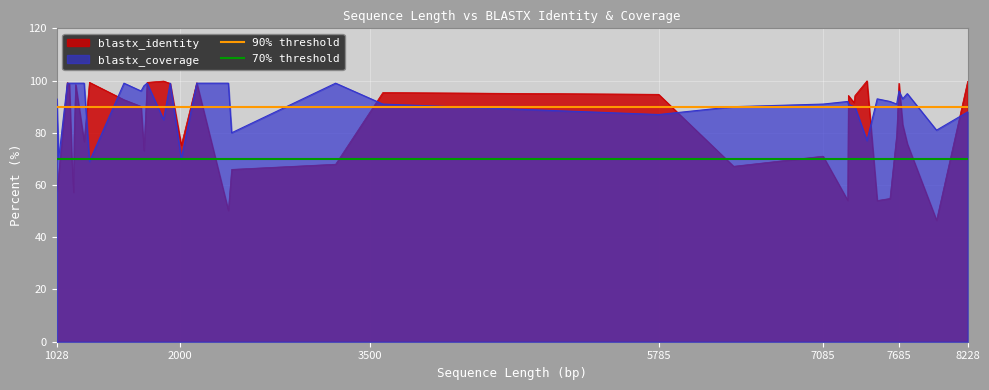

What is the minimum value for blastx_coverage?

69.0